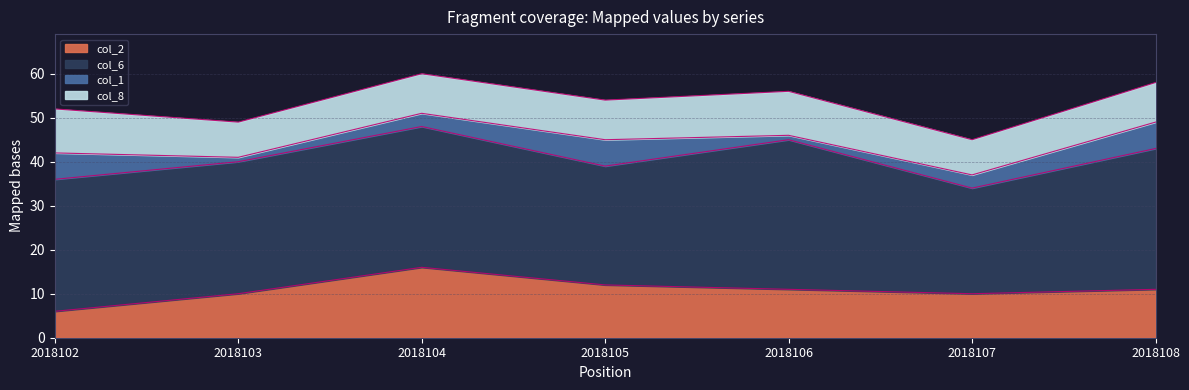

True or false: col_8 and col_1 cross at least once.

False